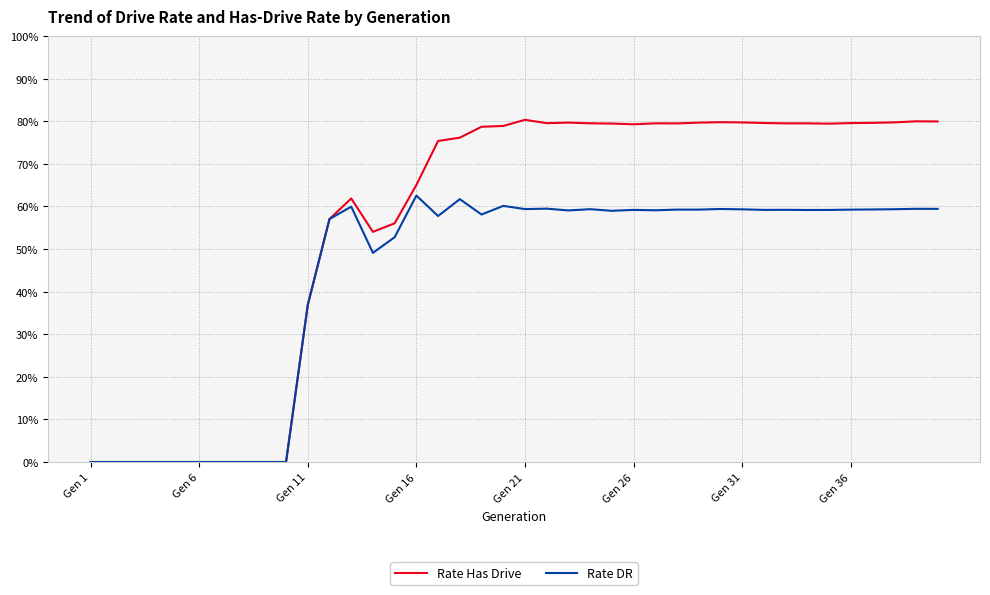

Does the chart display data point markers on the line(s)?

No